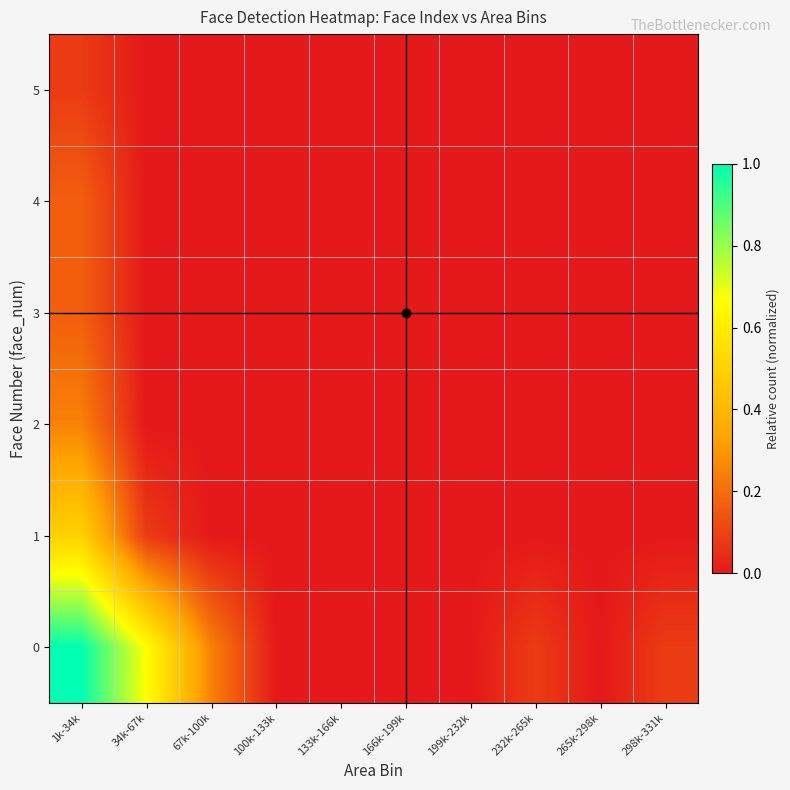

Reading right to left, list all the values displayed in this chart.

row_0: 0.1	0.0	0.1	0.0	0.0	0.0	0.0	0.2	0.7	1.0
row_1: 0.0	0.0	0.0	0.0	0.0	0.0	0.0	0.0	0.1	0.5
row_2: 0.0	0.0	0.0	0.0	0.0	0.0	0.0	0.0	0.0	0.2
row_3: 0.0	0.0	0.0	0.0	0.0	0.0	0.0	0.0	0.0	0.2
row_4: 0.0	0.0	0.0	0.0	0.0	0.0	0.0	0.0	0.0	0.2
row_5: 0.0	0.0	0.0	0.0	0.0	0.0	0.0	0.0	0.0	0.1